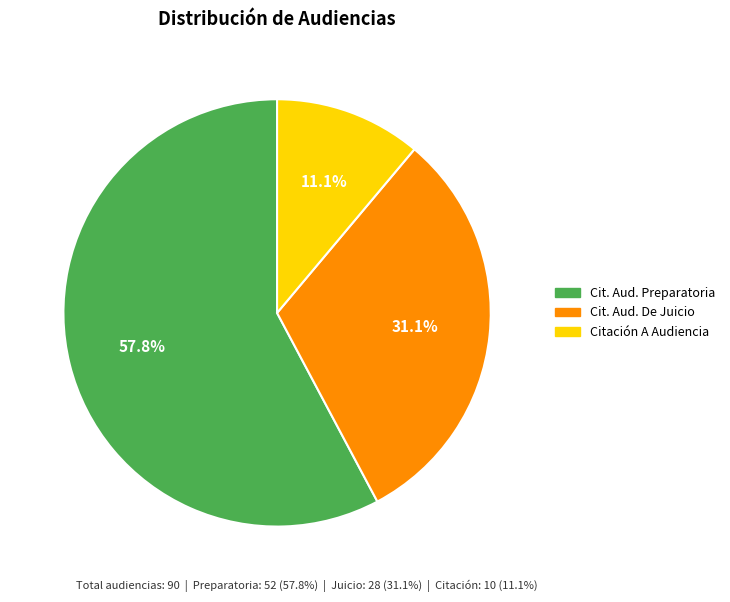

Is there any slice that represents more than half of the pie?

Yes